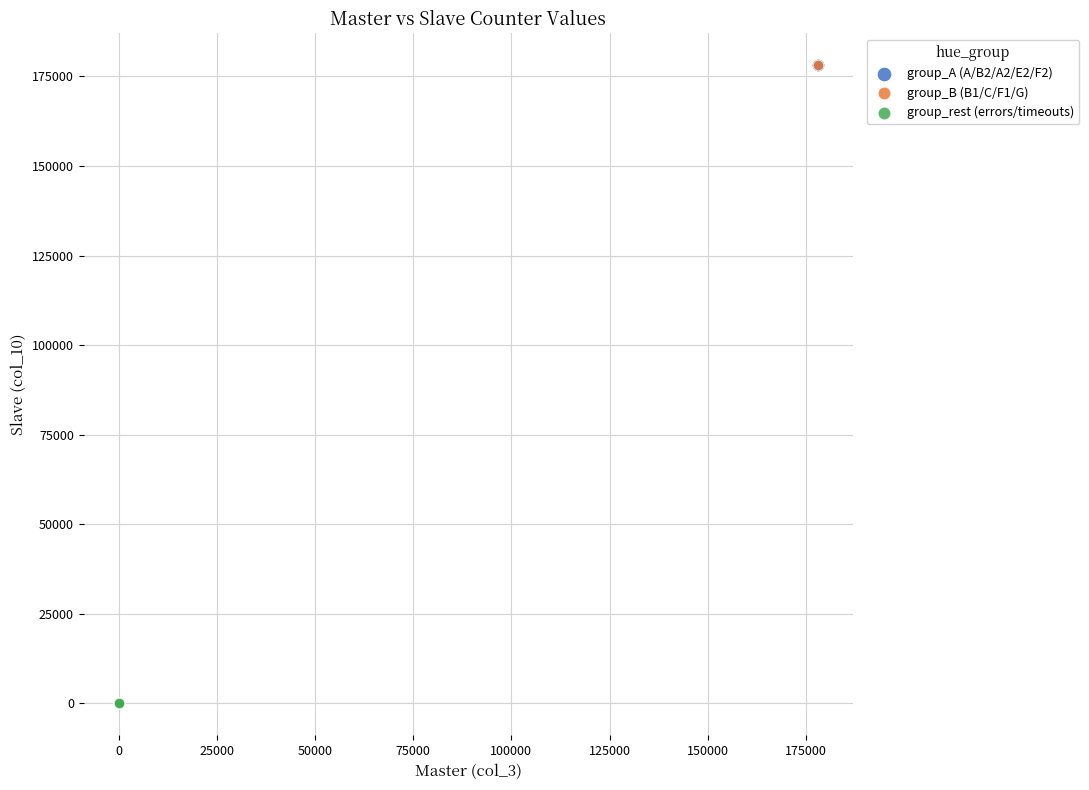

Which series has the widest spread of Y values?

group_A (A/B2/A2/E2/F2)